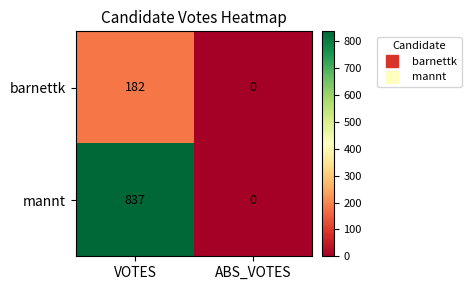

What is the difference between the barnettk values at ABS_VOTES and VOTES?

182